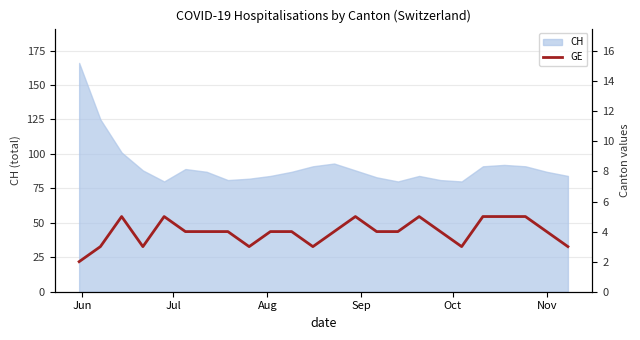

What is the minimum value for CH?

80